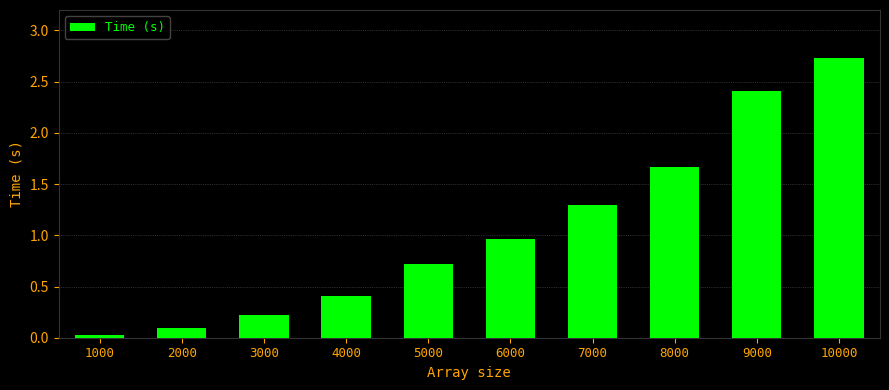

How many series are shown in this chart?

1